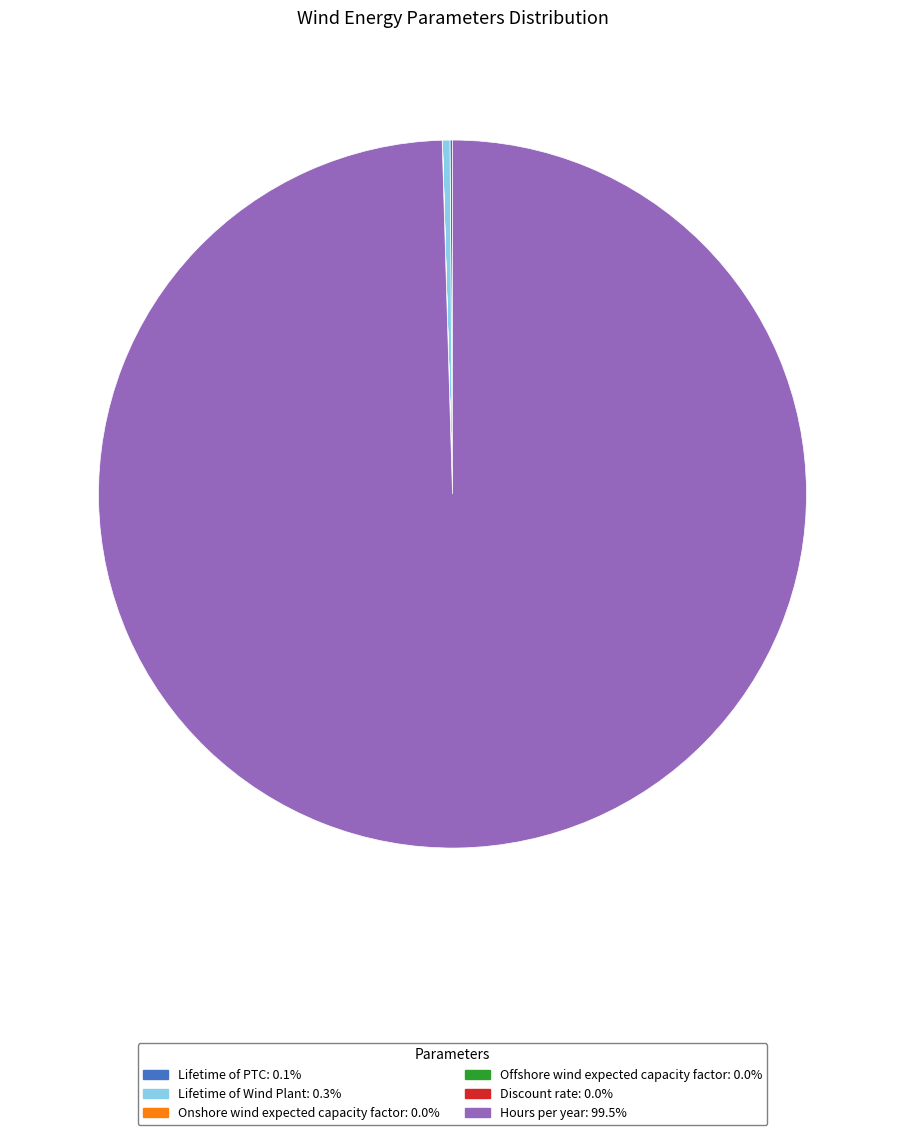

Is the sum of Lifetime of Wind Plant and Hours per year greater than half?

Yes